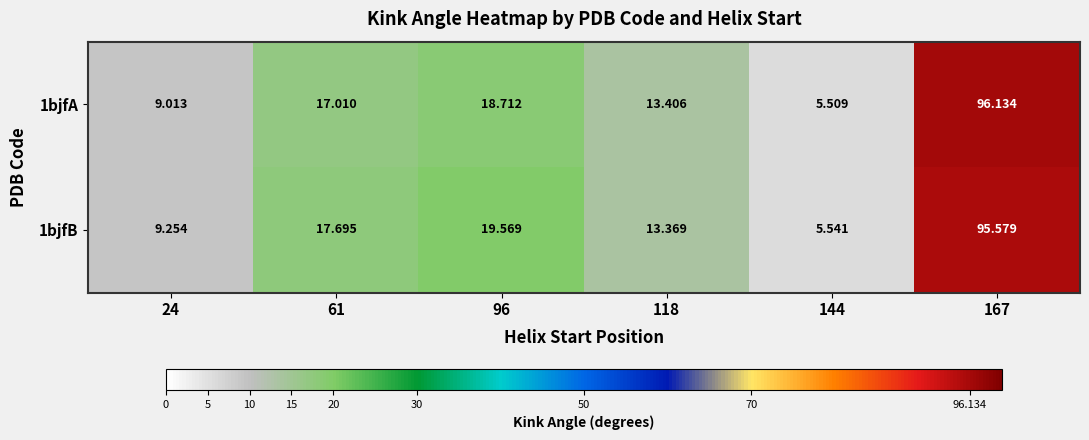

List the series in order of their peak value, highest first.

1bjfA, 1bjfB